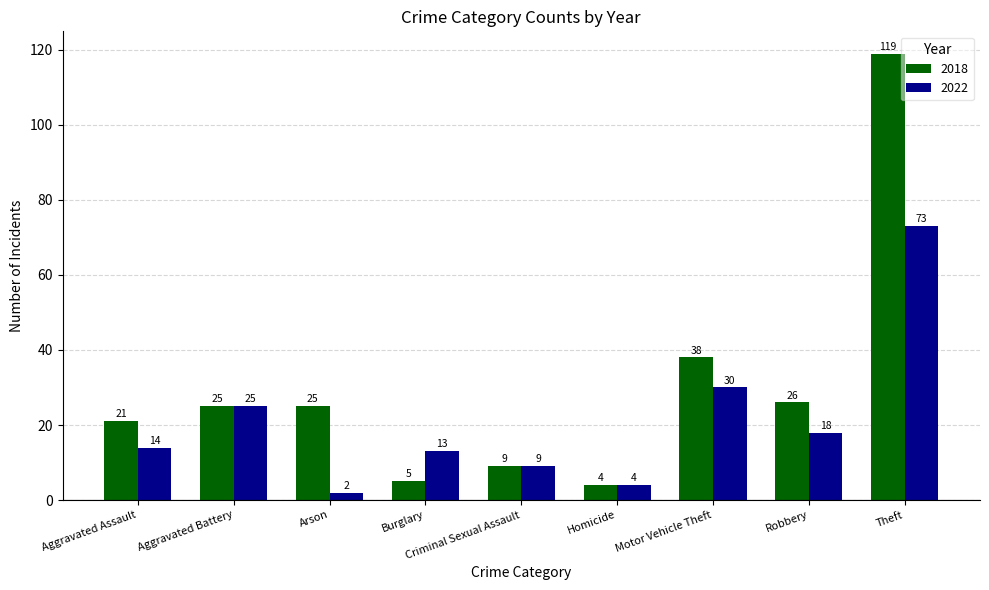

What is the label of the 3rd bar from the left?

Arson